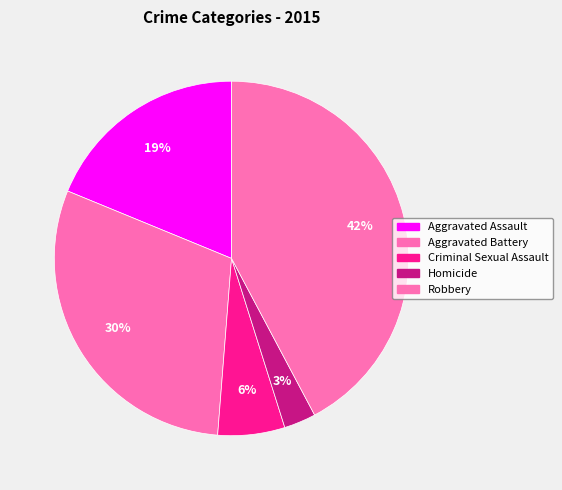

How many slices are in this pie chart?

5